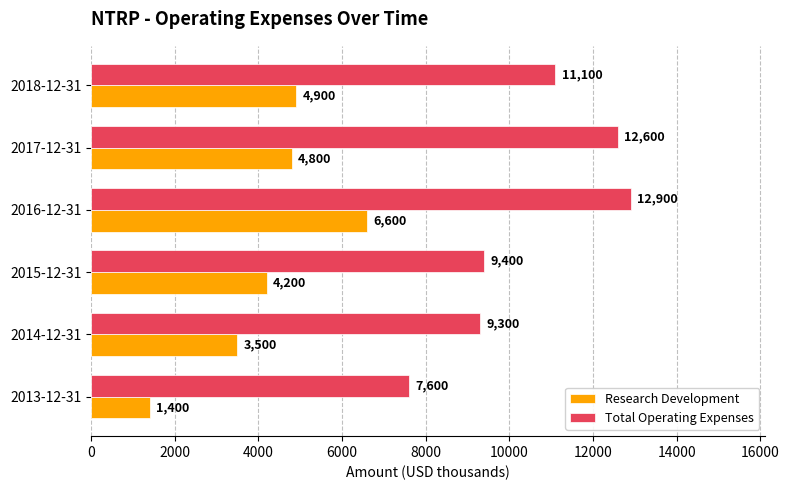

List the series in order of their peak value, highest first.

Total Operating Expenses, Research Development